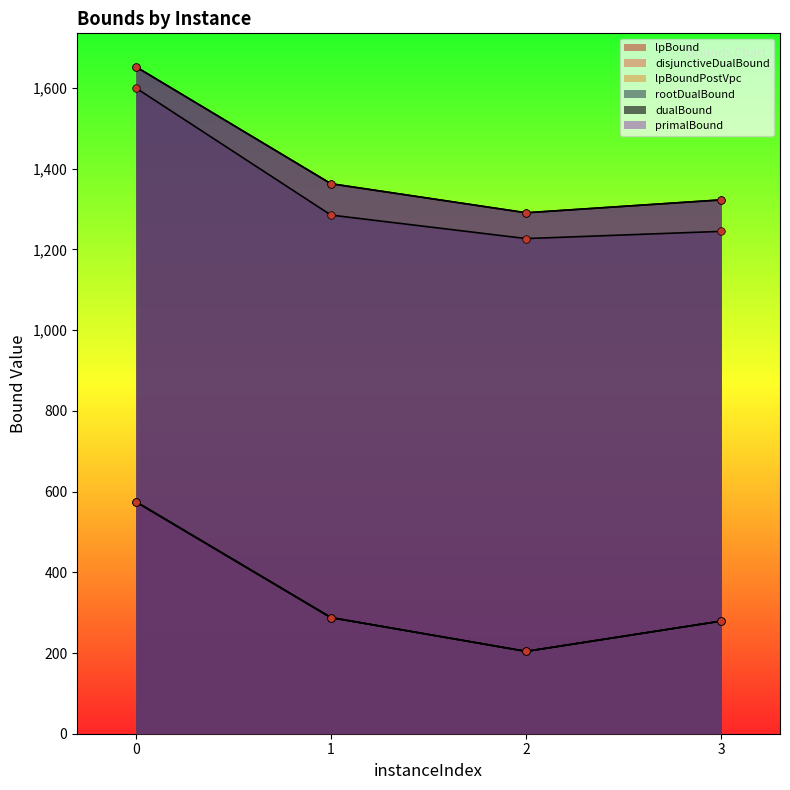

What is the total value across all series at 0?

6631.5